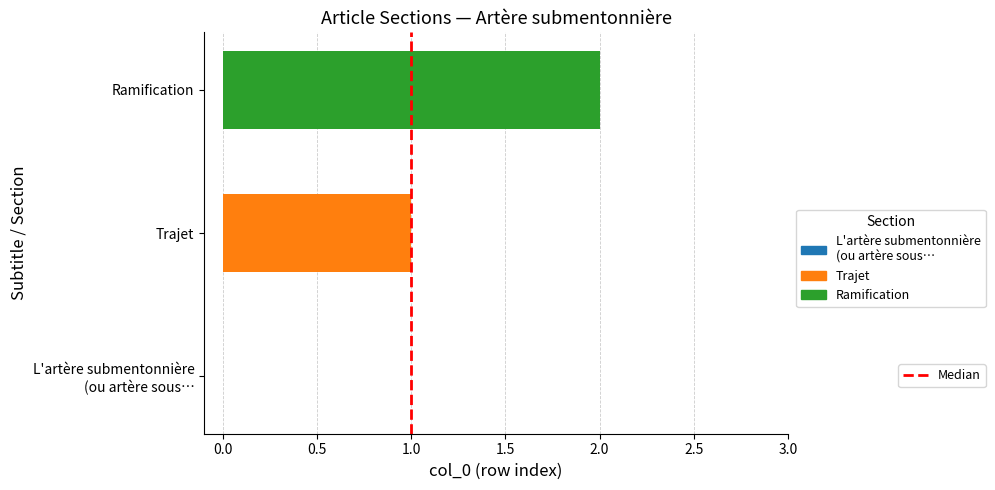

Is it true that the value at 1.0 is 1?

False